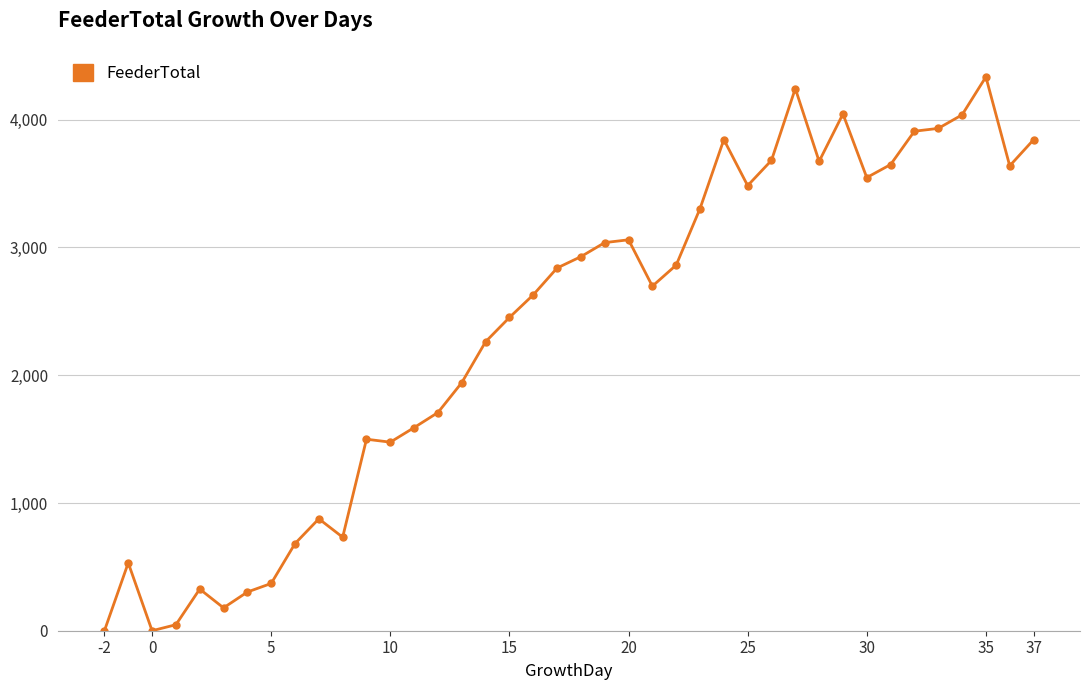

What is the greatest value displayed?

4335